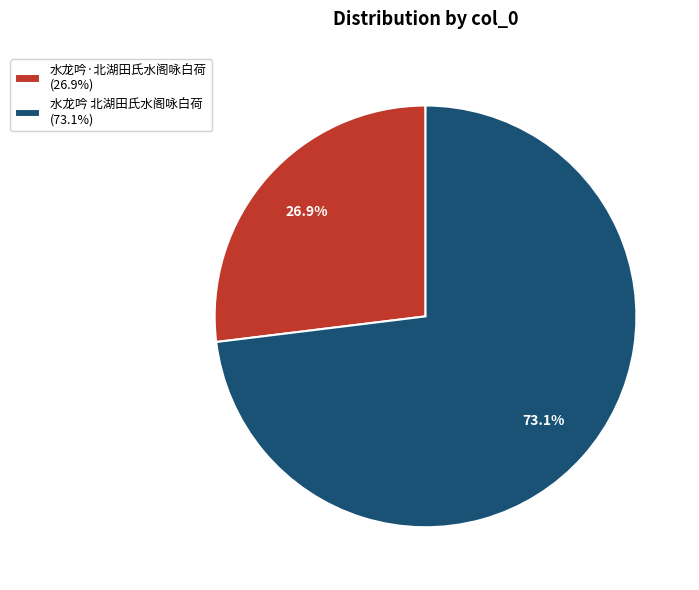

To the nearest percent, what portion does 水龙吟 北湖田氏水阁咏白荷 represent?

73%